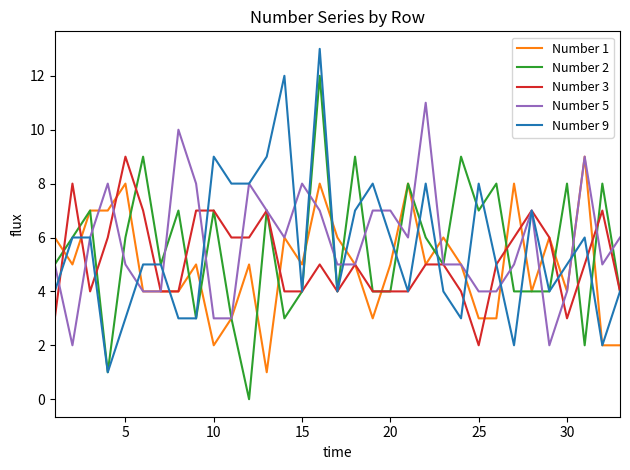

The value of Number 9 at 15 is 4. True or false?

True